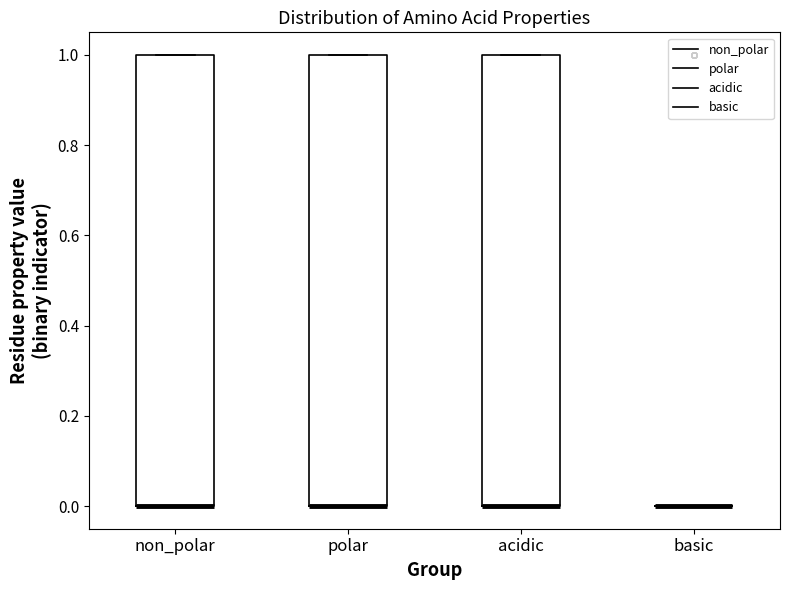

Reading left to right, transcribe this box plot: for each box, give where its median line is, the range the box spans, and where its two whiskers end, as read against the y-axis. The values are not printed on the chart, so give them approximately, as read against the axis.

non_polar: median 0 (drawn on the box's lower edge), box 0 to 1, whiskers 0 to 1
polar: median 0 (drawn on the box's lower edge), box 0 to 1, whiskers 0 to 1
acidic: median 0 (drawn on the box's lower edge), box 0 to 1, whiskers 0 to 1
basic: box collapsed to a line at 0, whiskers 0 to 0